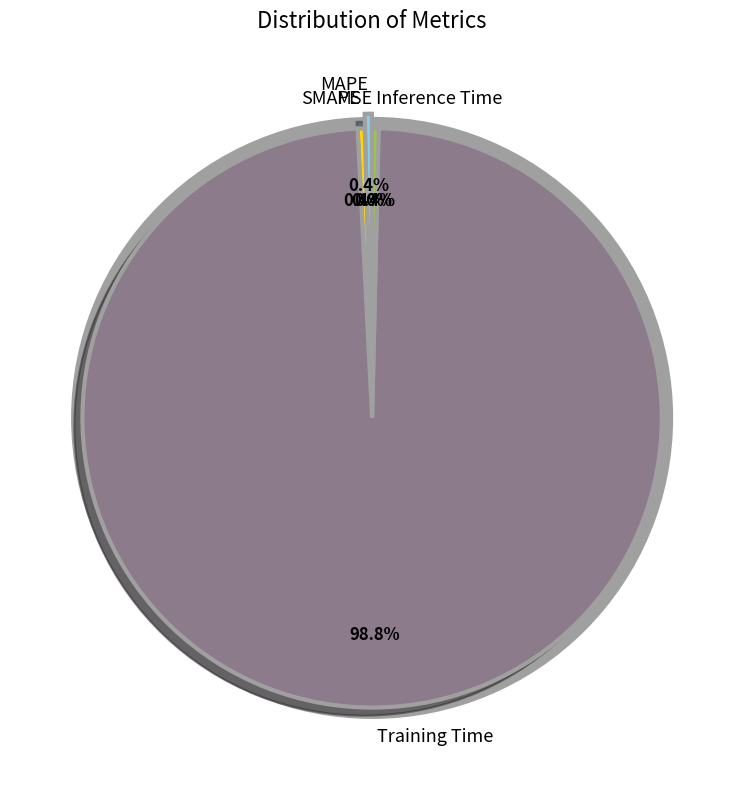

To the nearest percent, what is the difference between the largest and smallest slice percentages?

99%